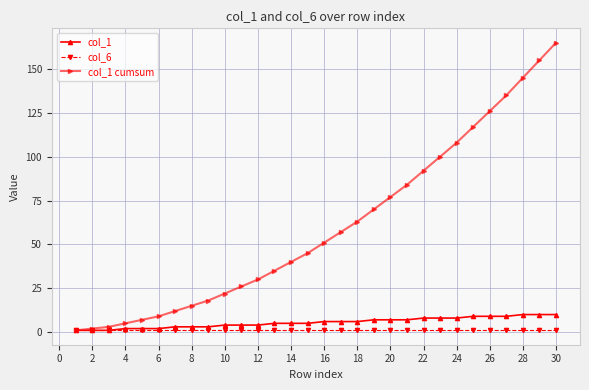

What is the sum of all col_6 values?

30